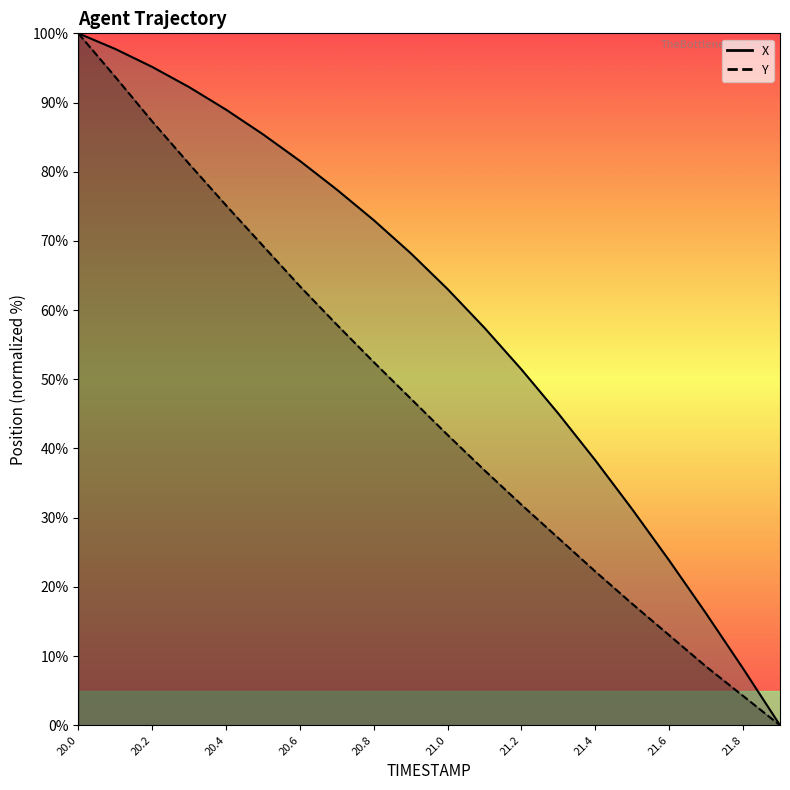

Rank the series at 21.2 from highest to lowest value.

X, Y